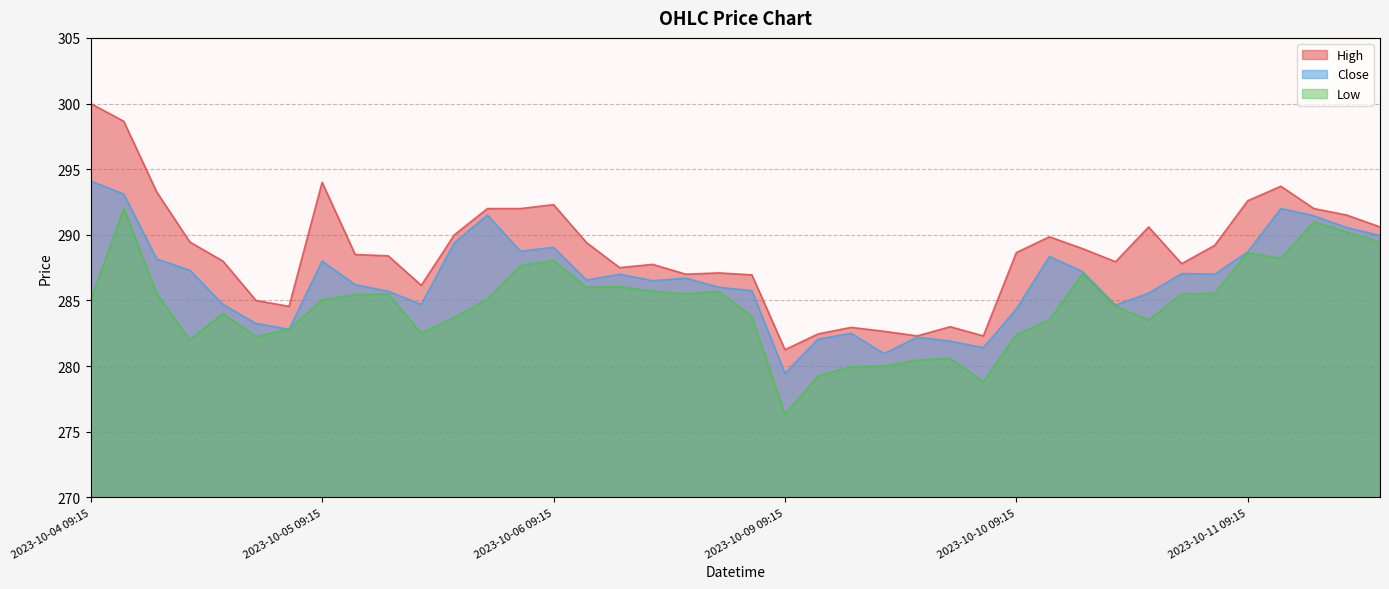

What is the sum of the Low values at 2023-10-09 14:15 and 2023-10-10 14:15?

566.1